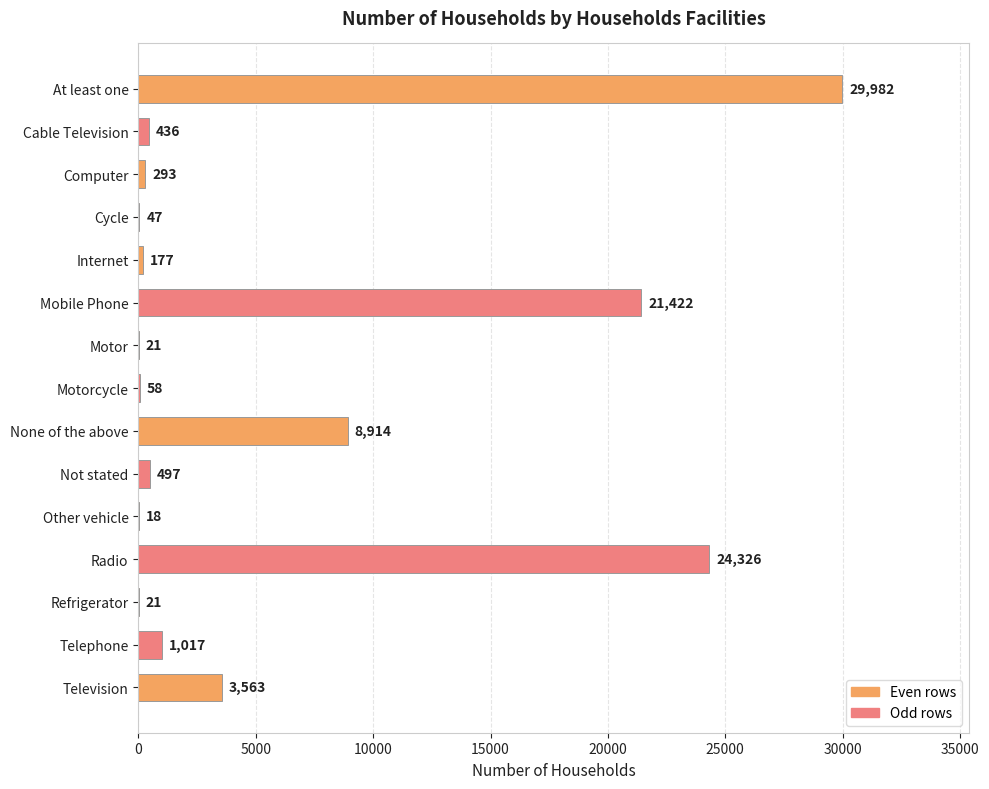

What value does the data have at Mobile Phone, to the nearest 100?

21400